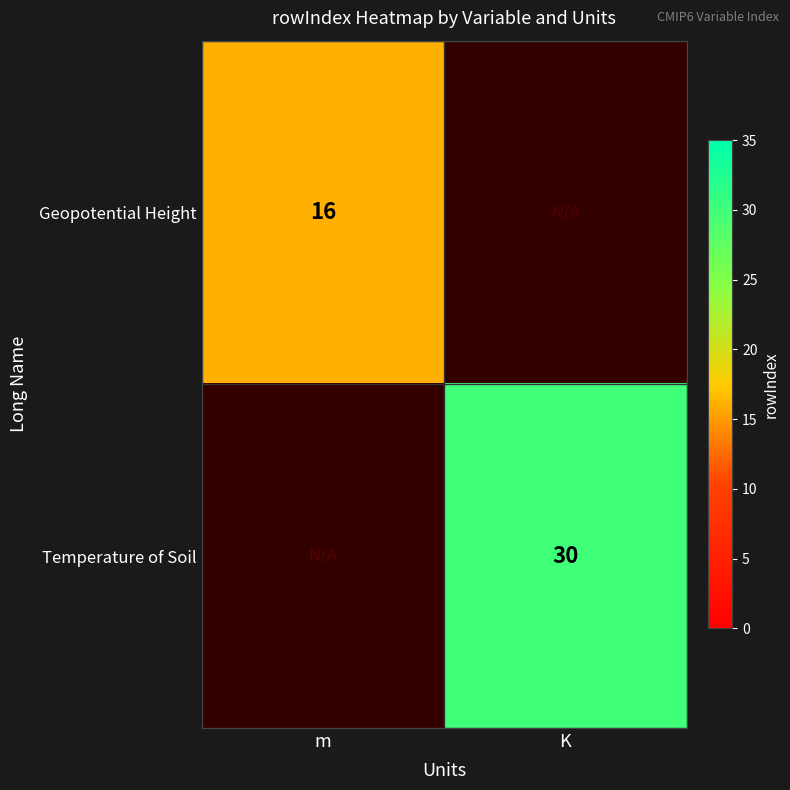

How many data points does each series have?

2